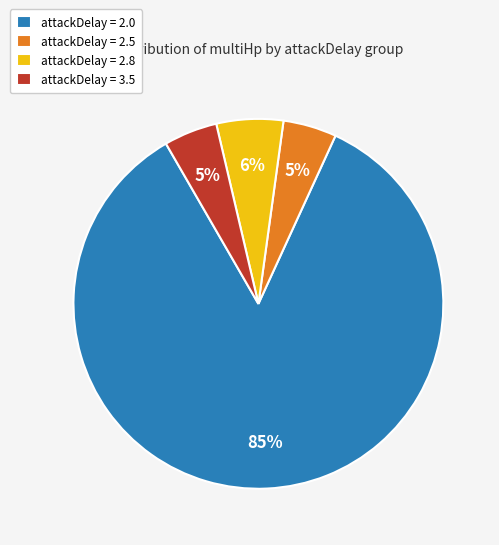

Is there a majority slice in this chart?

Yes